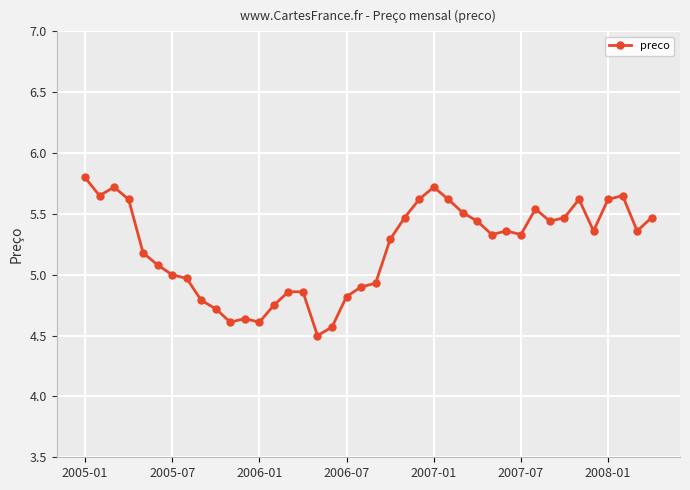

How many lines are shown in the chart?

1